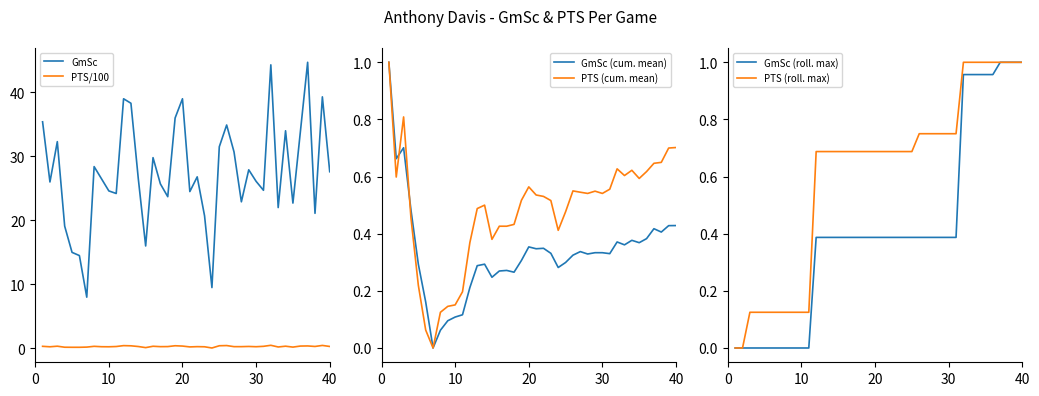

True or false: PTS/100 has a value of 0.3 at 30.

True